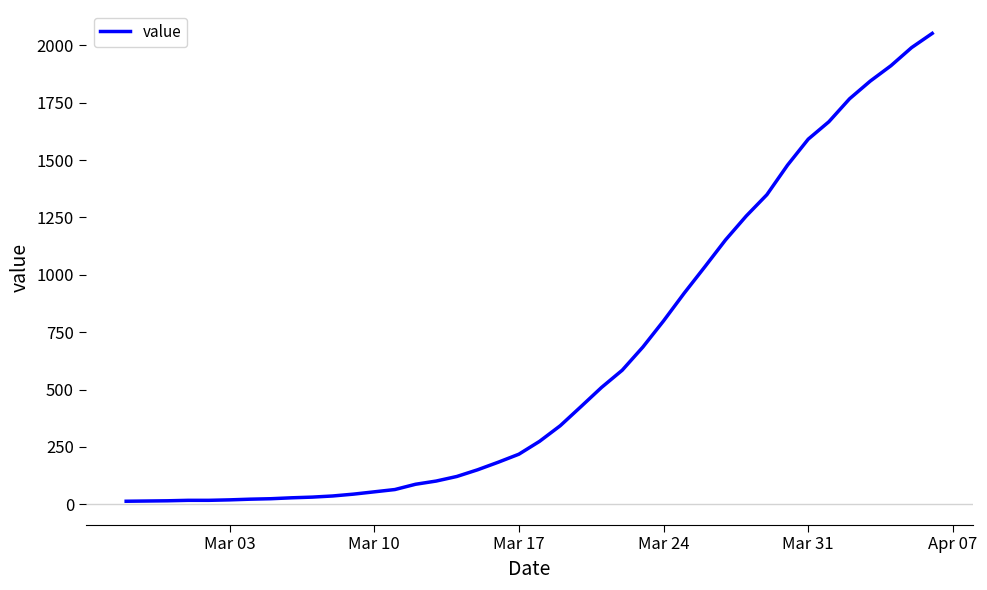

What is the average value?

622